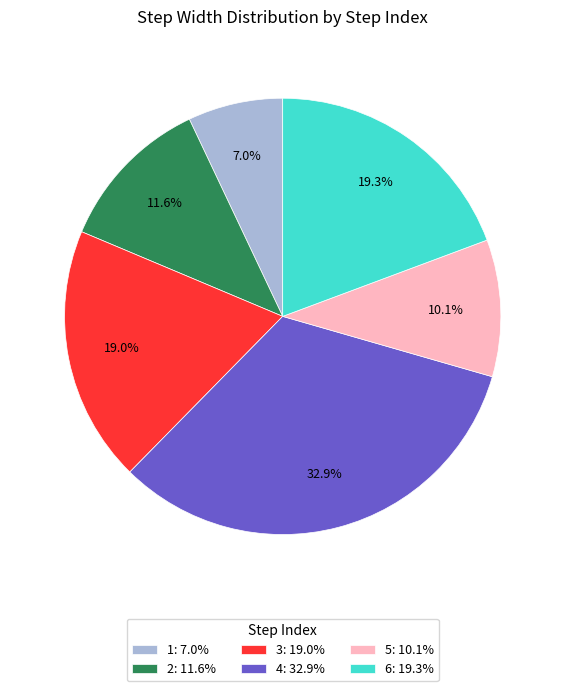

To the nearest percent, what portion does 4 represent?

33%